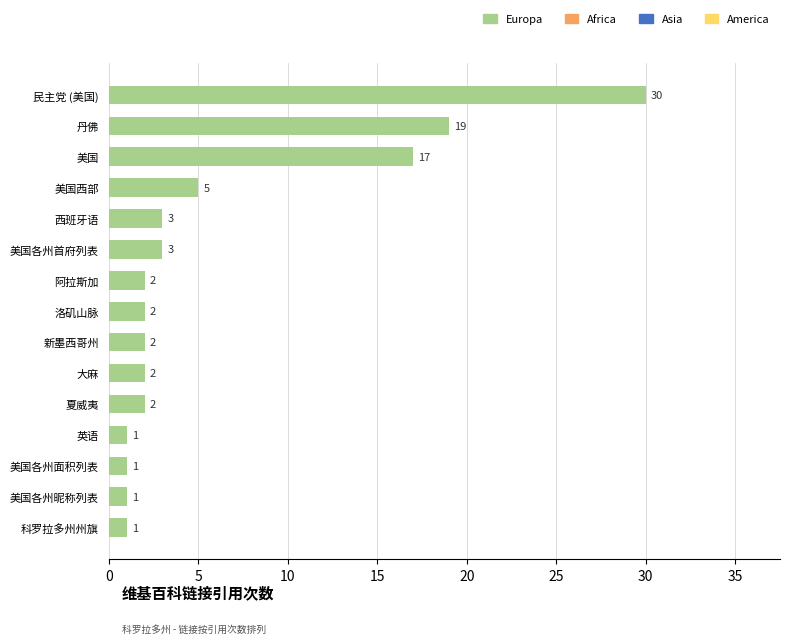

At which label is the value closest to 15?

美国